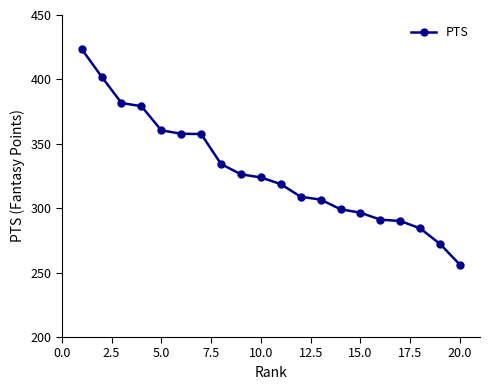

What is the smallest value displayed?

256.0